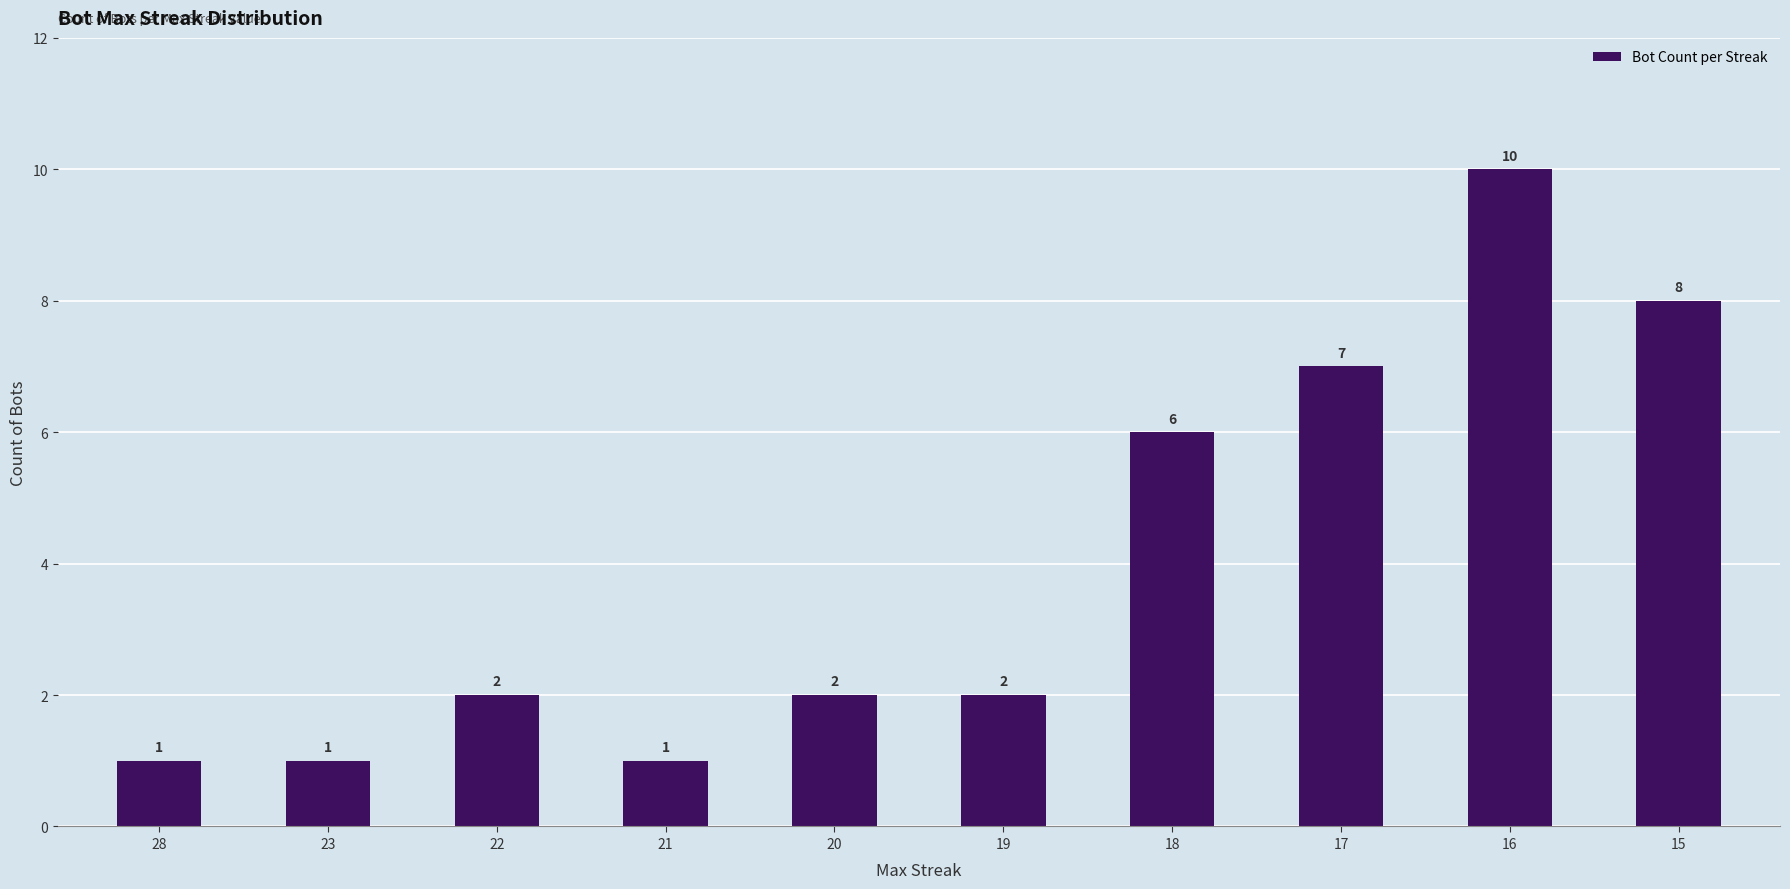

Reading left to right, extract all data points from this chart.

28=1	23=1	22=2	21=1	20=2	19=2	18=6	17=7	16=10	15=8